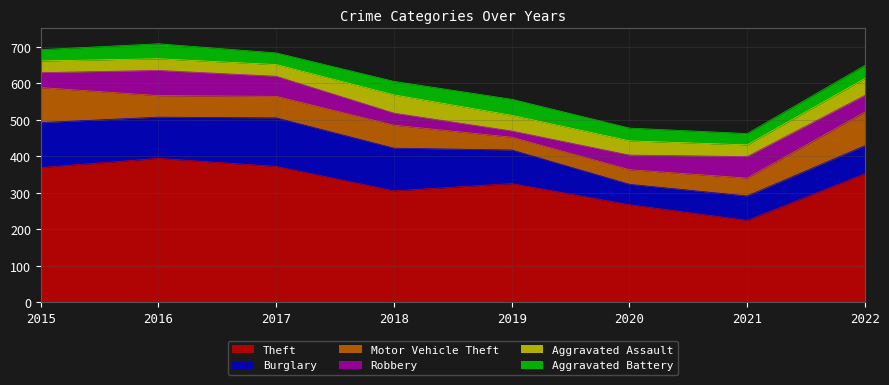

Reading left to right, what are all the values shown in this chart?

Theft: 2015=369	2016=394	2017=372	2018=305	2019=325	2020=267	2021=224	2022=352
Burglary: 2015=123	2016=113	2017=133	2018=117	2019=92	2020=56	2021=67	2022=77
Motor Vehicle Theft: 2015=96	2016=59	2017=59	2018=63	2019=35	2020=40	2021=49	2022=92
Robbery: 2015=41	2016=69	2017=55	2018=33	2019=17	2020=40	2021=59	2022=46
Aggravated Assault: 2015=32	2016=32	2017=32	2018=50	2019=43	2020=39	2021=32	2022=46
Aggravated Battery: 2015=31	2016=41	2017=32	2018=37	2019=44	2020=35	2021=31	2022=36